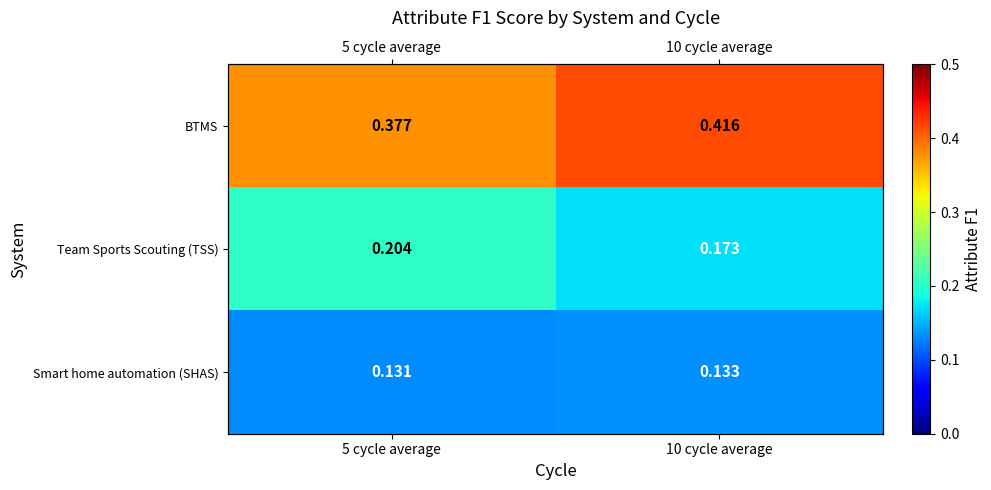

Which series changed the most between 5 cycle average and 10 cycle average?

BTMS